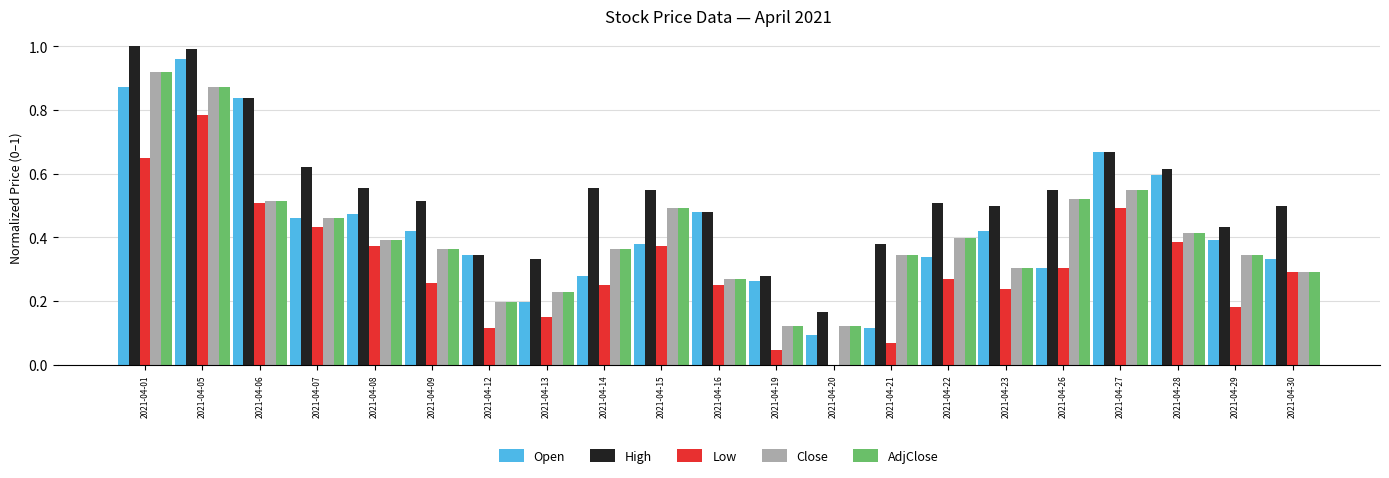

Is it true that Close equals 0.3 at 2021-04-30?

True